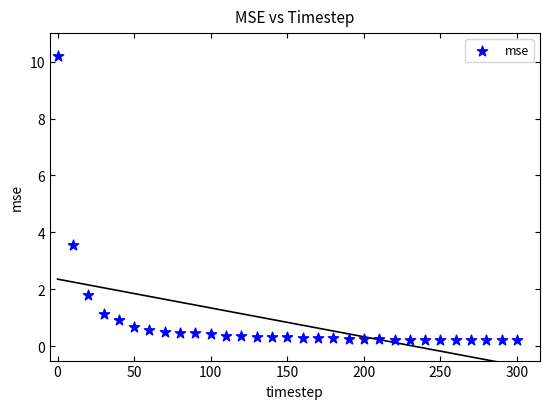

What Y value in the scatter plot is closest to 5?

3.6